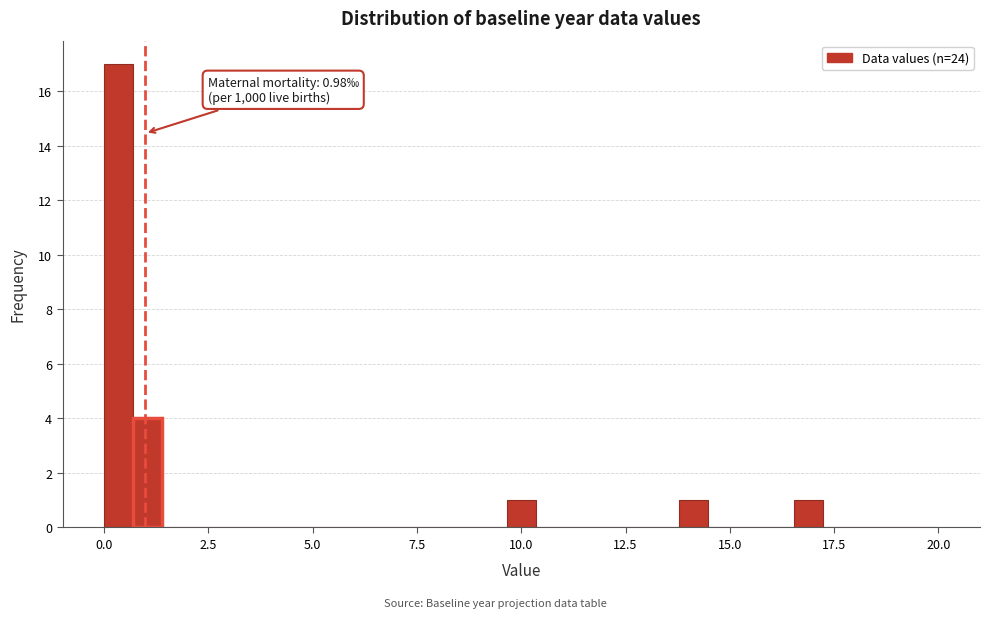

Read against the x-axis, roughly where is the centre of the tallest bar?

0.5